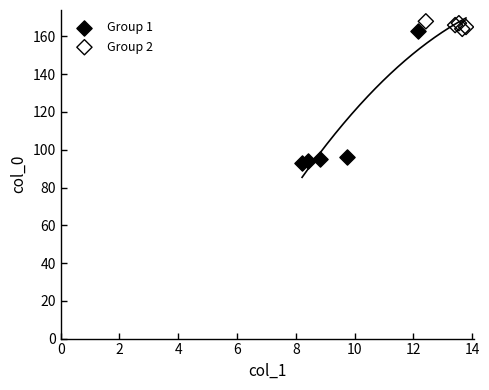

Which series has the widest spread of Y values?

Group 1